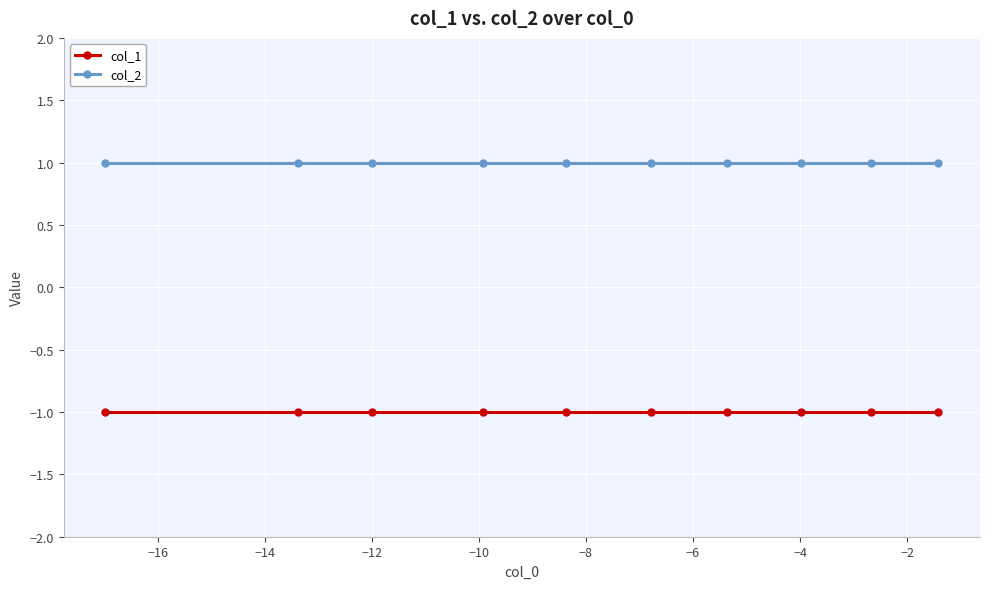

True or false: col_2 and col_1 intersect in this chart.

False